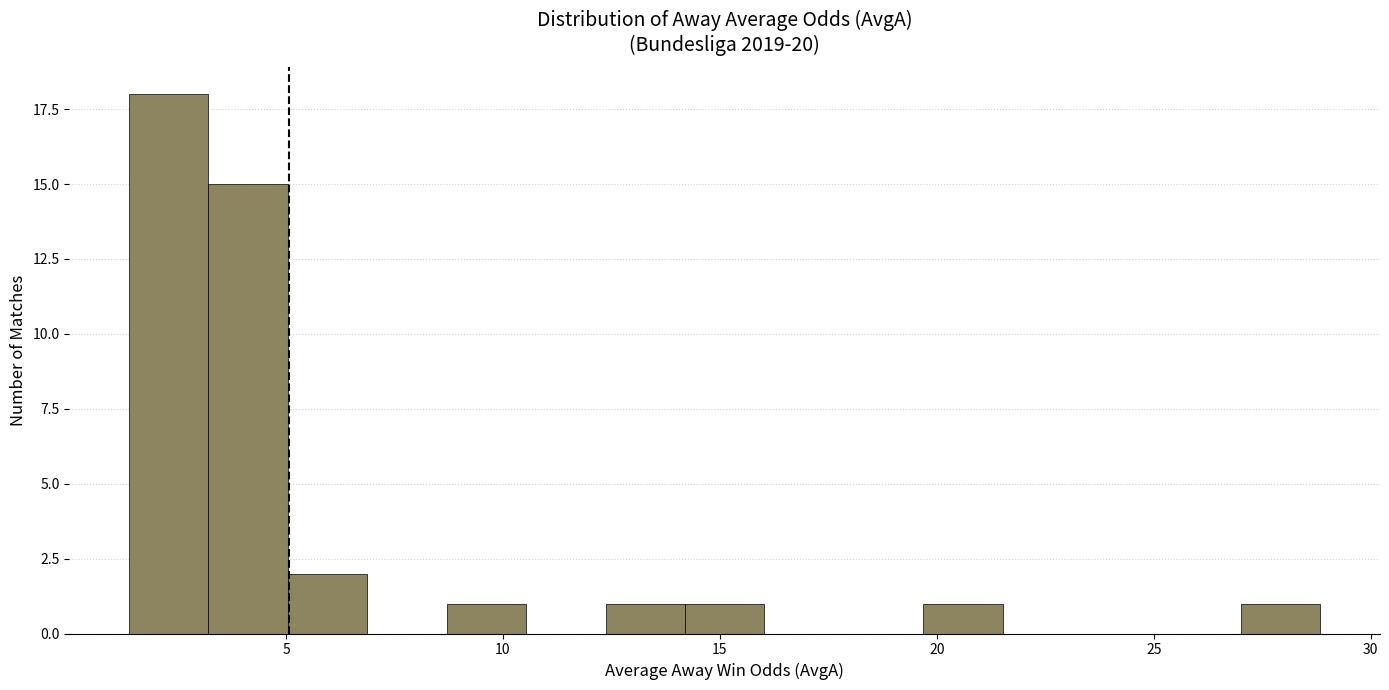

Read against the x-axis, roughly where is the centre of the tallest bar?

2.5